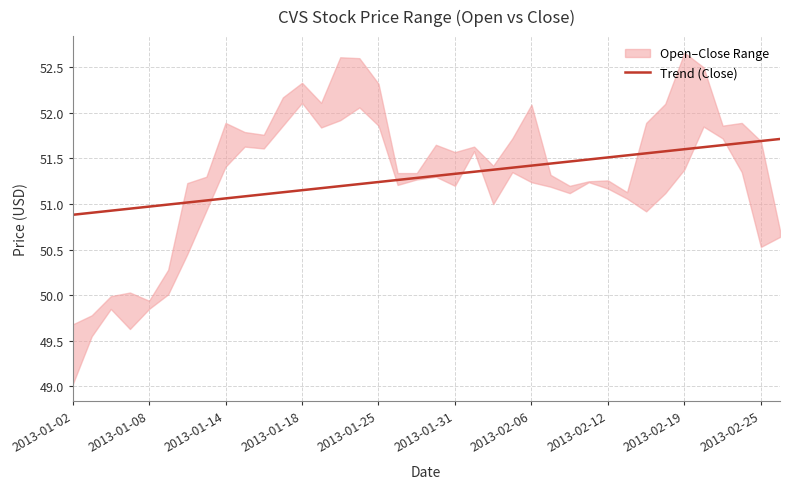

Which has a higher value, 10 or 35?

35